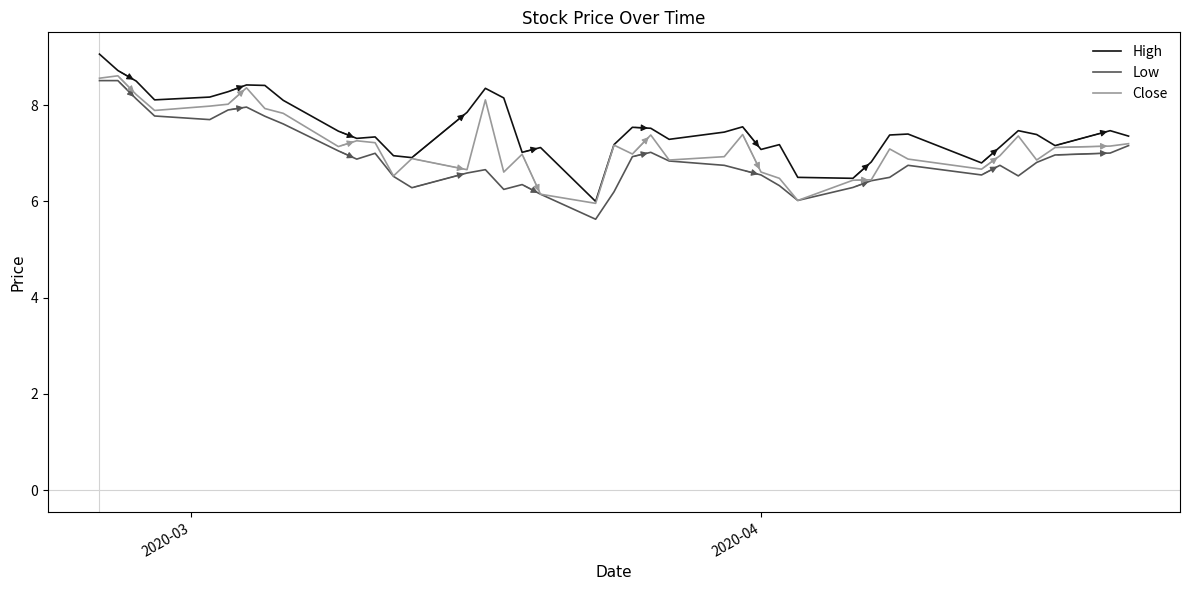

Does the chart display data point markers on the line(s)?

No